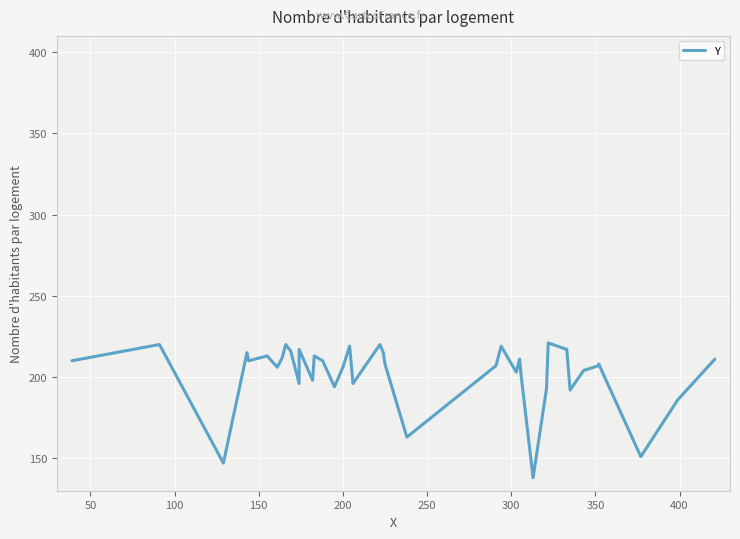

What is the greatest value displayed?

221